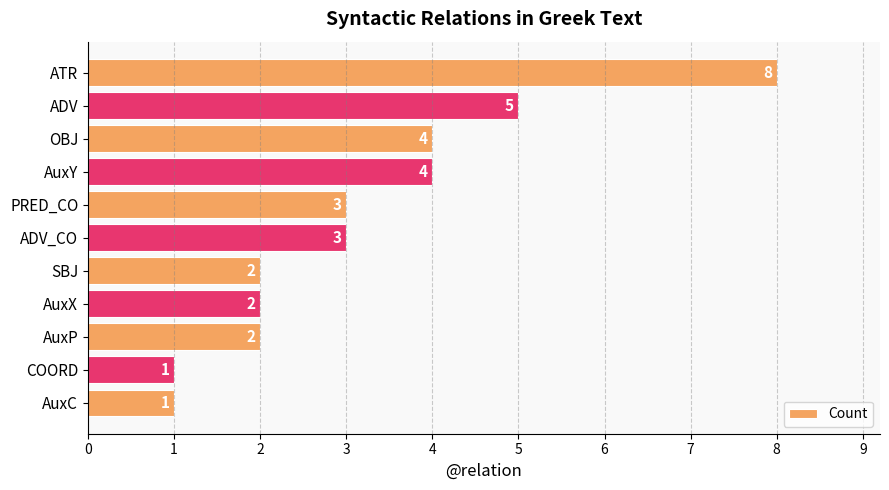

How many values are between 2 and 4?

7